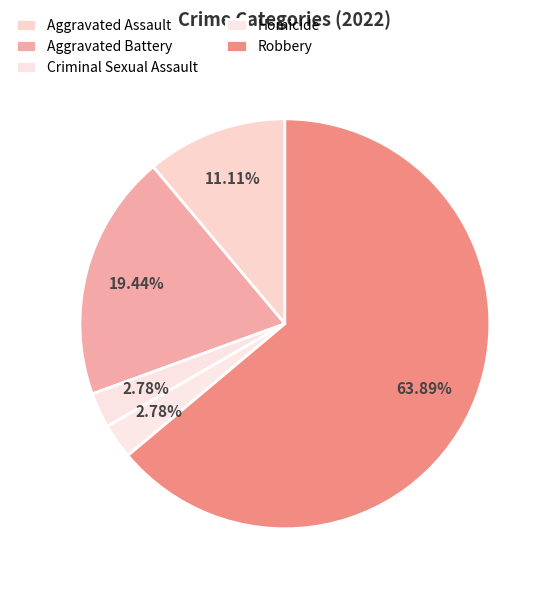

To the nearest percent, what is the combined percentage of Robbery and Aggravated Battery?

83%